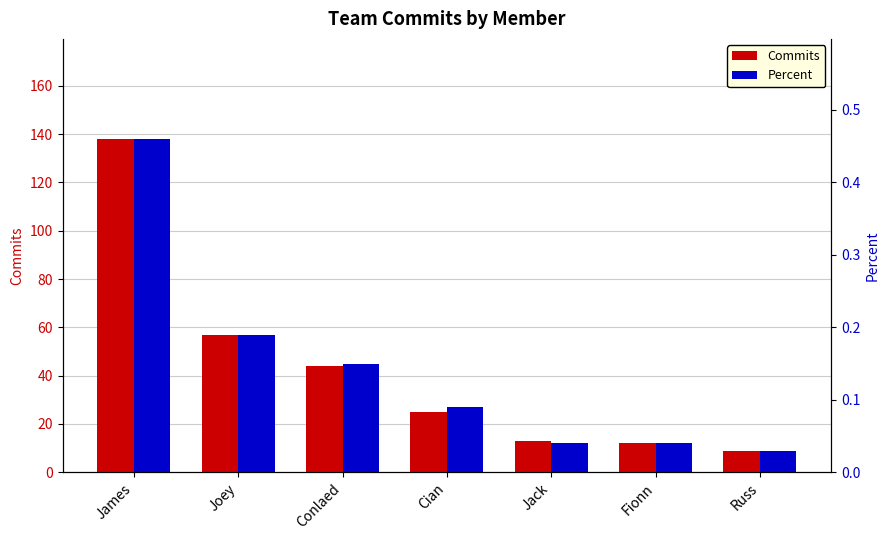

Which series has the largest range (max minus min)?

Commits